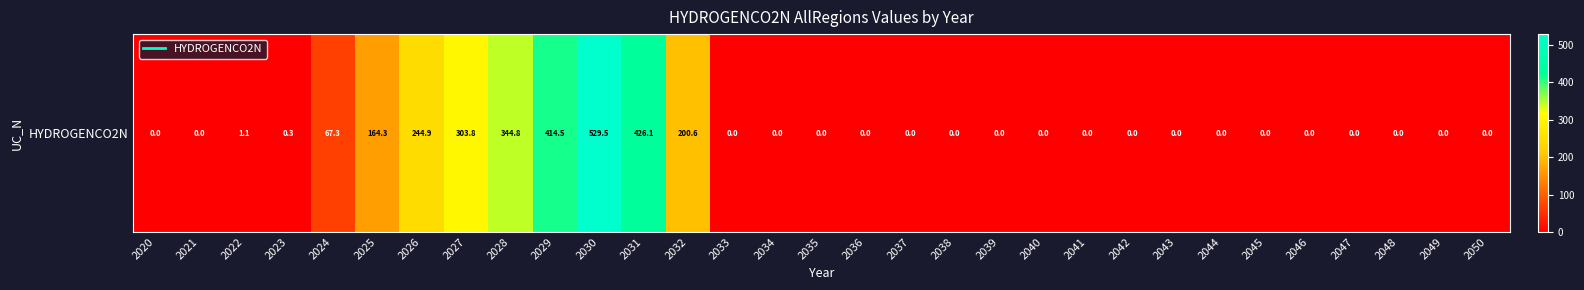

Rank the categories by value from lowest to highest.

2020, 2021, 2033, 2034, 2035, 2036, 2037, 2038, 2039, 2040, 2041, 2042, 2043, 2044, 2045, 2046, 2047, 2048, 2049, 2050, 2023, 2022, 2024, 2025, 2032, 2026, 2027, 2028, 2029, 2031, 2030